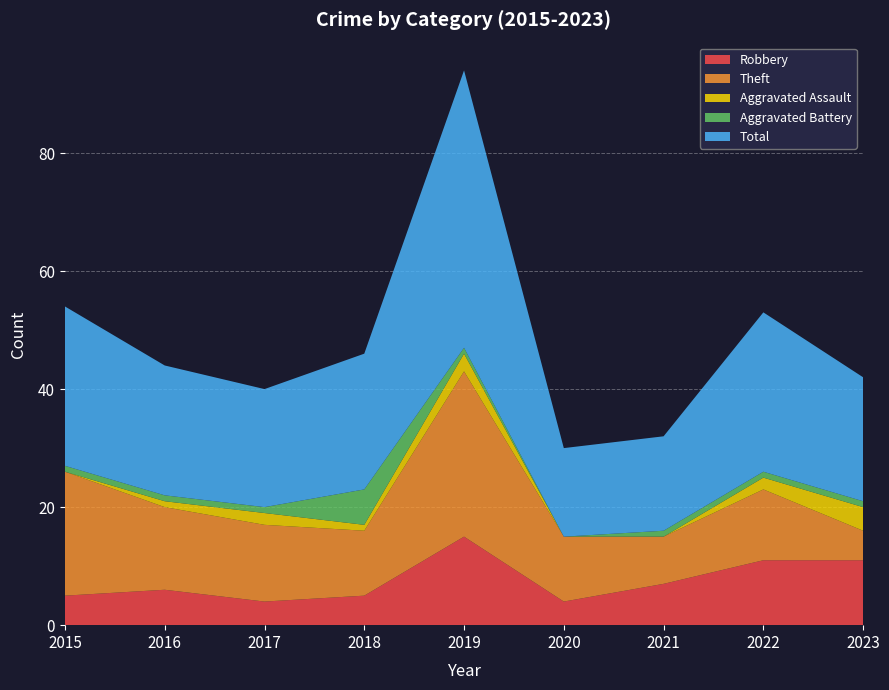

Reading right to left, transcribe all the data shown in this chart.

Robbery: 11	11	7	4	15	5	4	6	5
Theft: 5	12	8	11	28	11	13	14	21
Aggravated Assault: 4	2	0	0	3	1	2	1	0
Aggravated Battery: 1	1	1	0	1	6	1	1	1
Total: 21	27	16	15	47	23	20	22	27